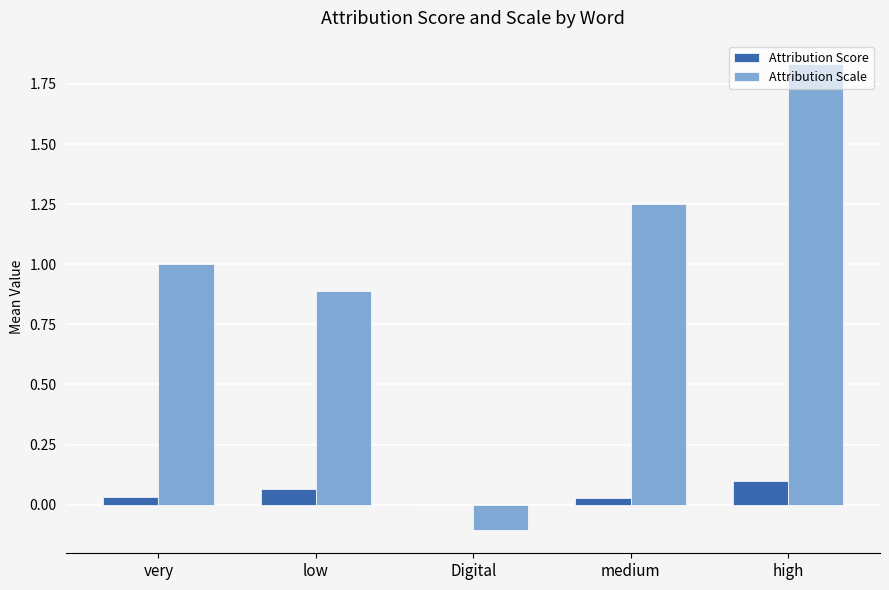

How many data points does each series have?

5